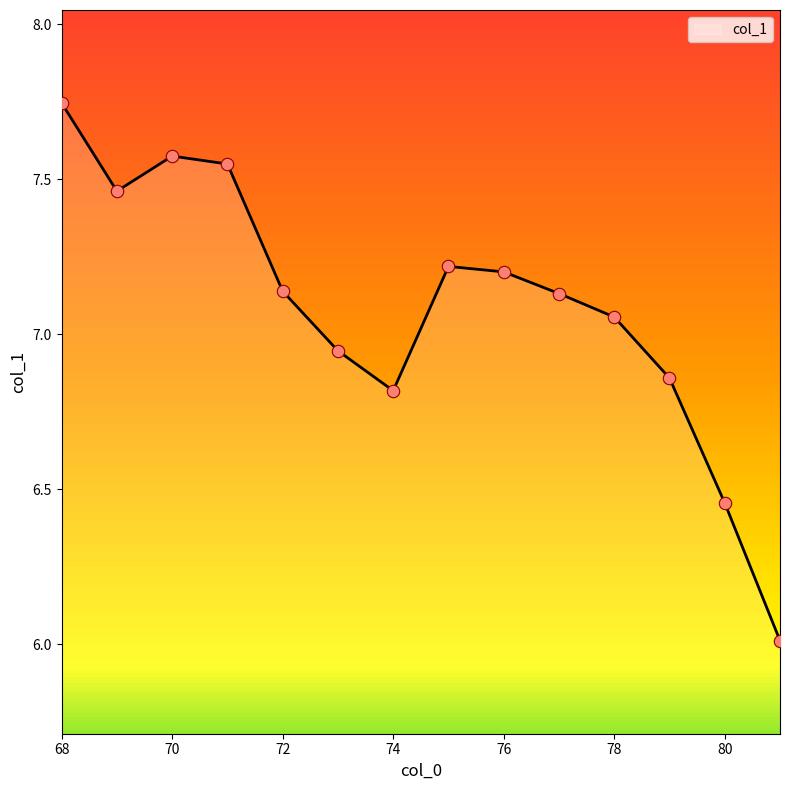

What is the difference between the maximum and minimum values?

1.7